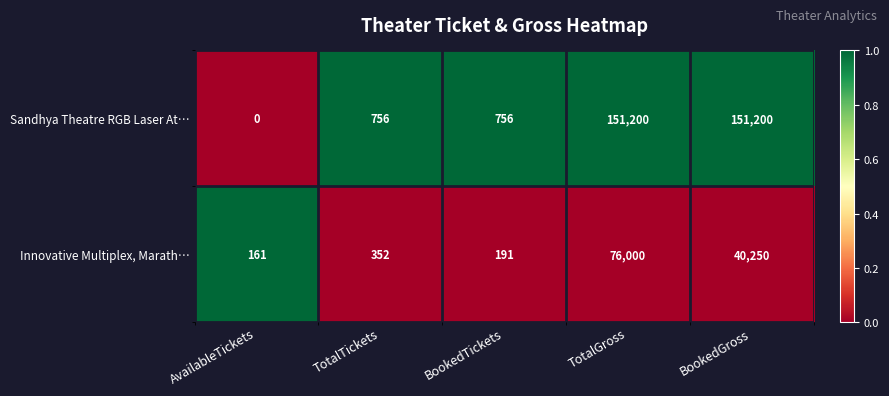

Reading left to right, list all the values displayed in this chart.

Sandhya Theatre RGB Laser At…: AvailableTickets=0	TotalTickets=756	BookedTickets=756	TotalGross=151200	BookedGross=151200
Innovative Multiplex, Marath…: AvailableTickets=161	TotalTickets=352	BookedTickets=191	TotalGross=76000	BookedGross=40250